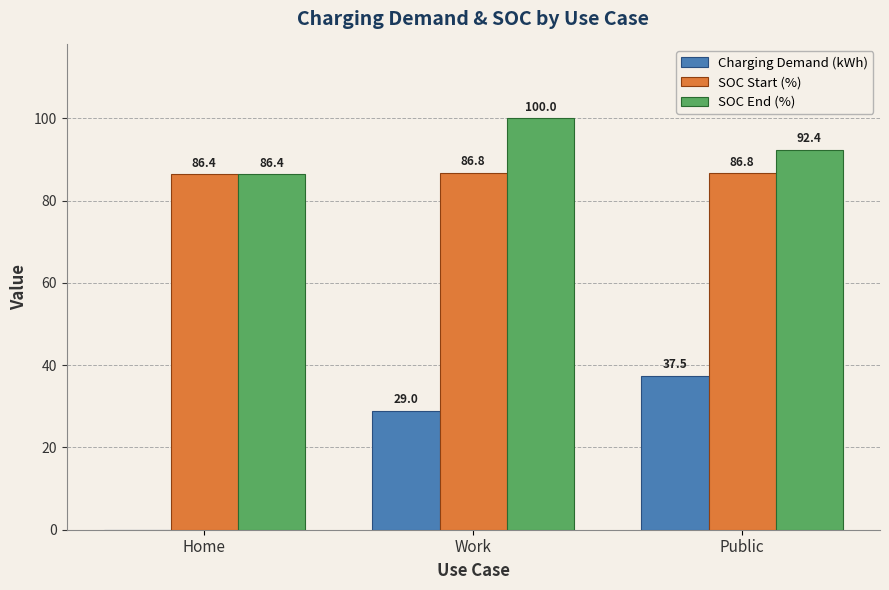

What is the total value across all series at Work?

215.8